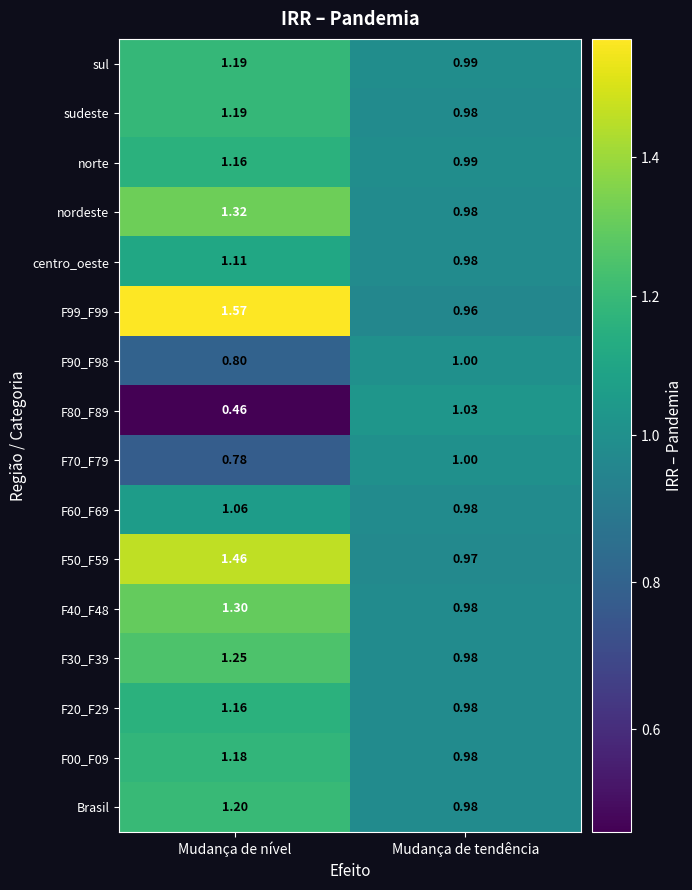

Which category has the highest value across all series?

Mudança de nível